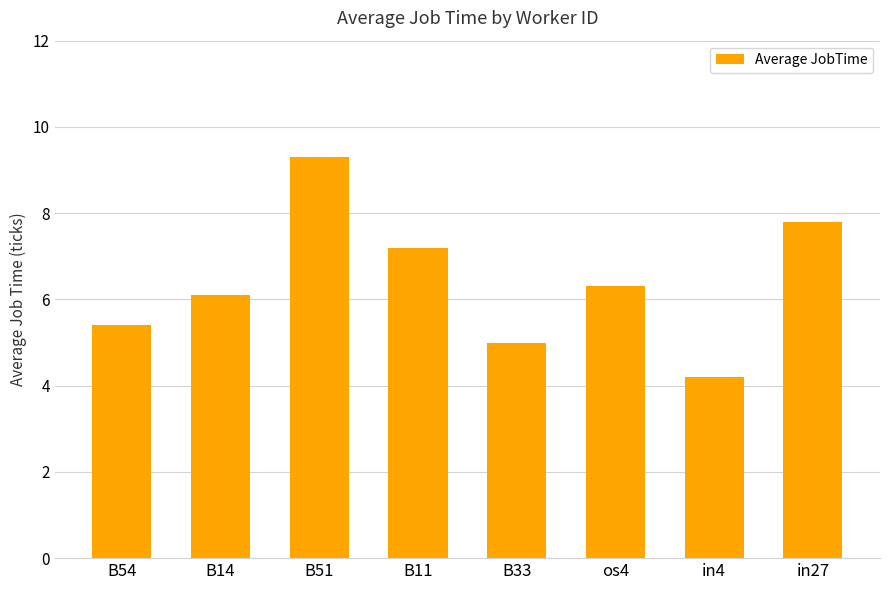

What is the maximum value shown in the chart?

9.3